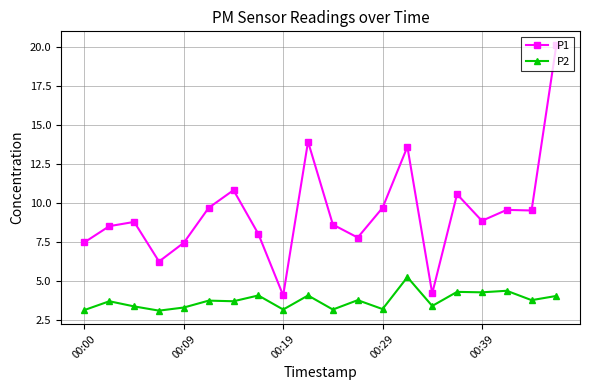

Which series has the widest spread of values?

P1